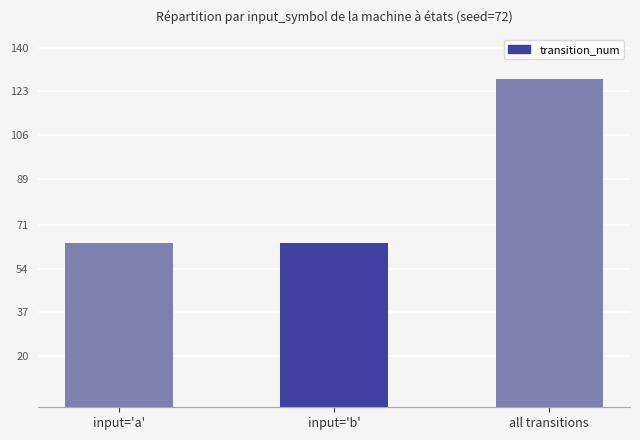

Are the bars grouped side by side (vs. stacked)?

No